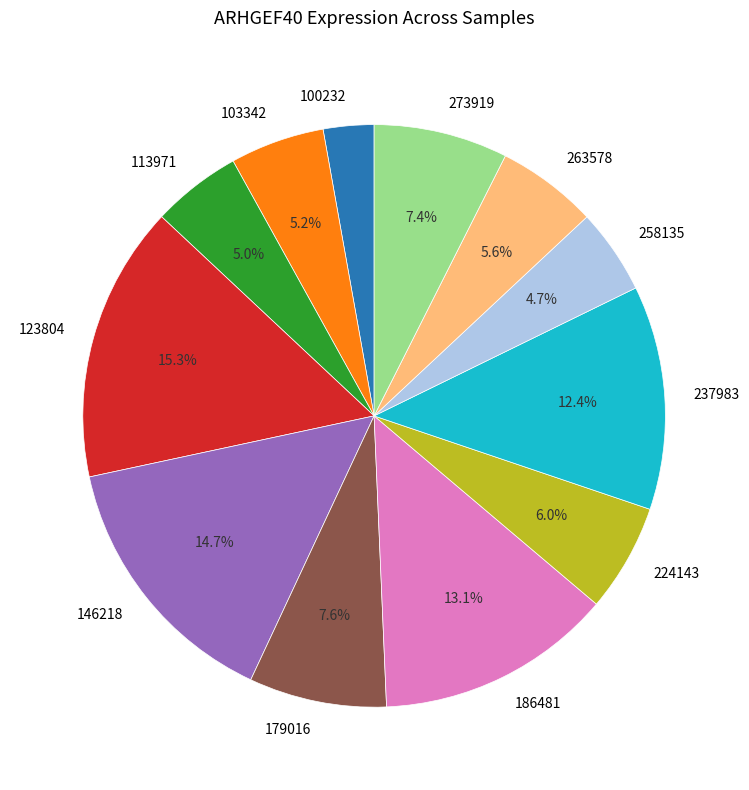

To the nearest percent, what is the difference between the largest and smallest slice percentages?

13%